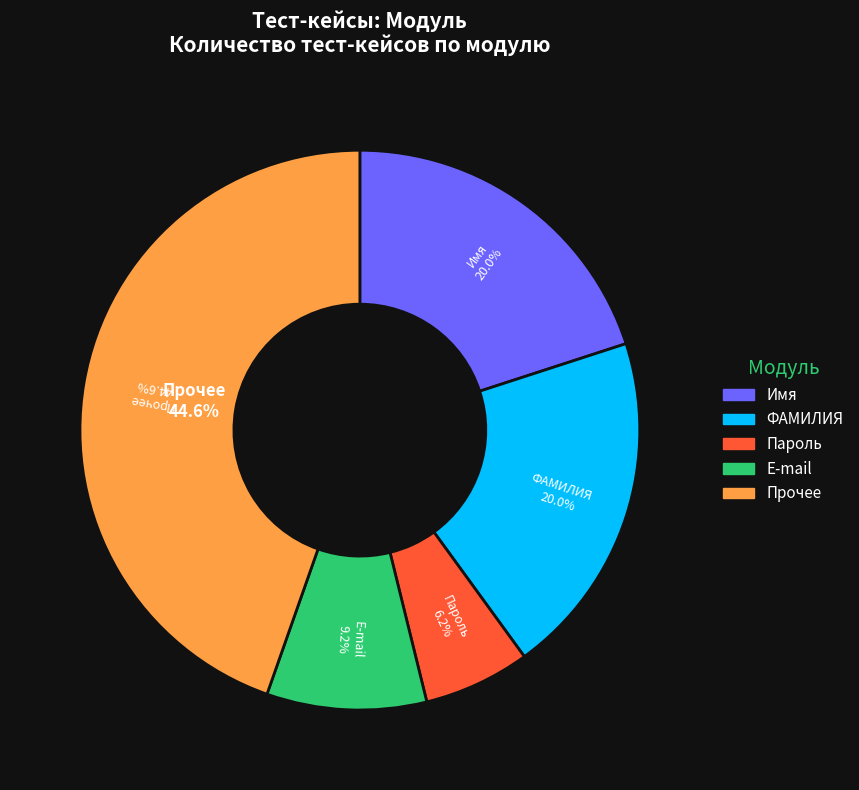

True or false: Регрессионное accounts for 1% of the total.

False